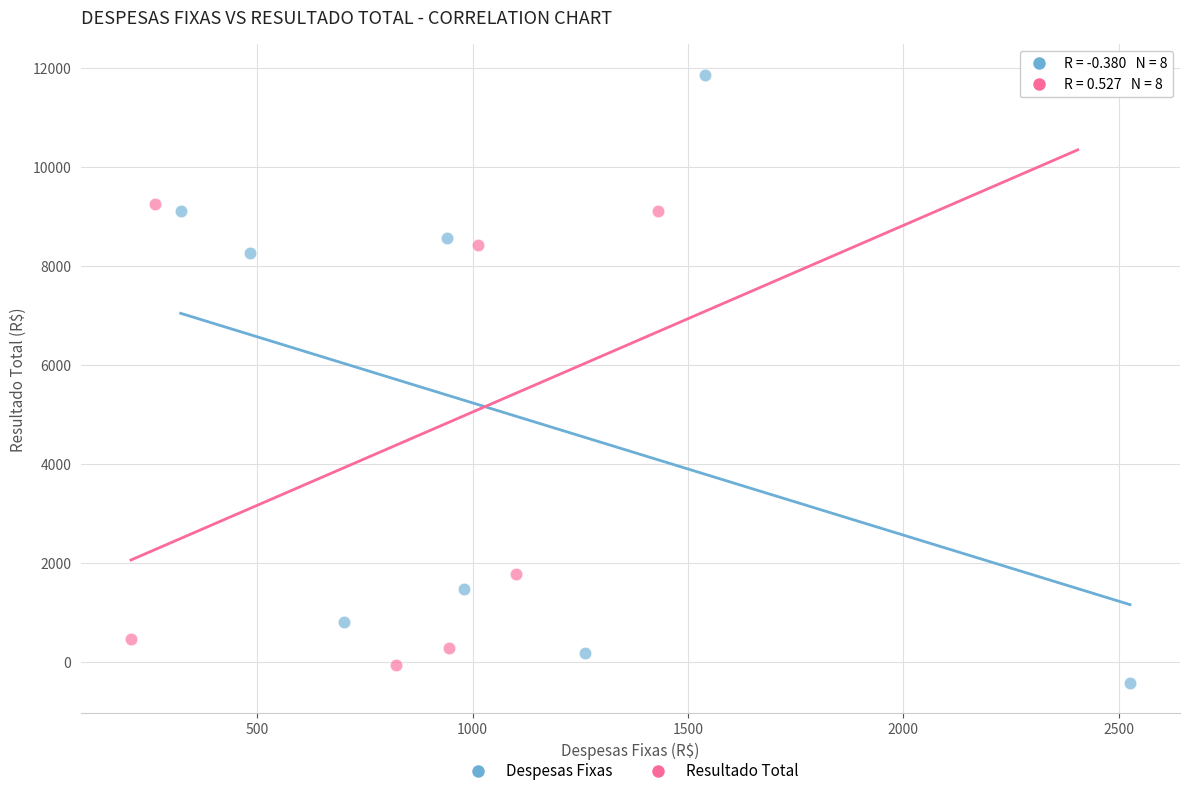

Which series has the largest Y range (max minus min)?

Despesas Fixas